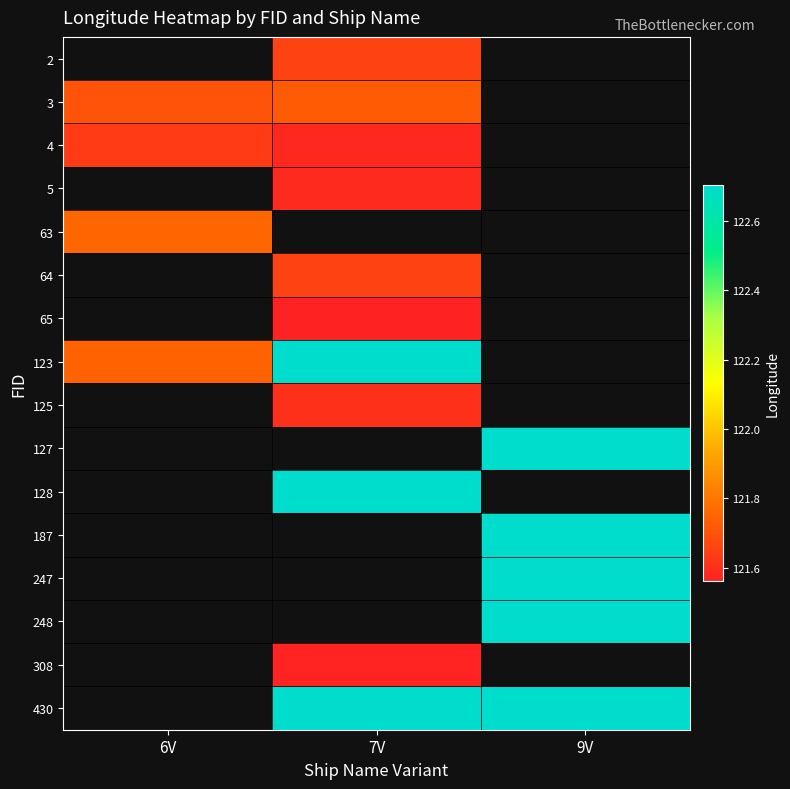

What is the maximum value shown in the chart?

122.7